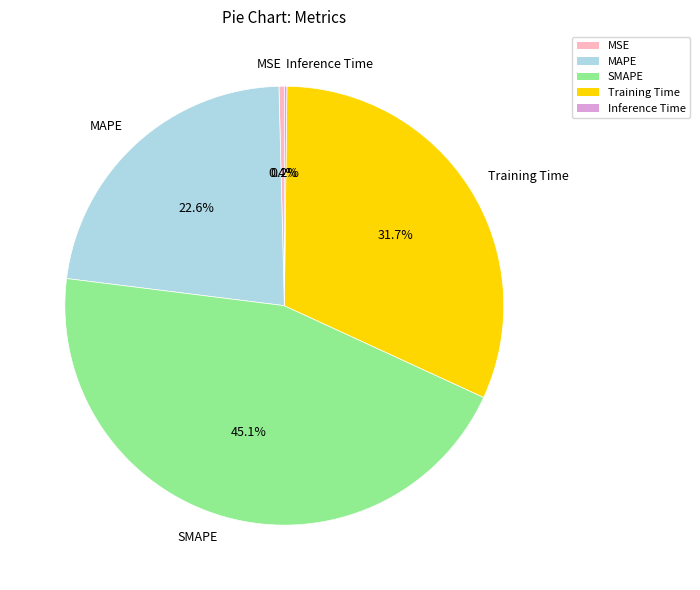

What is the largest slice in the pie chart?

SMAPE